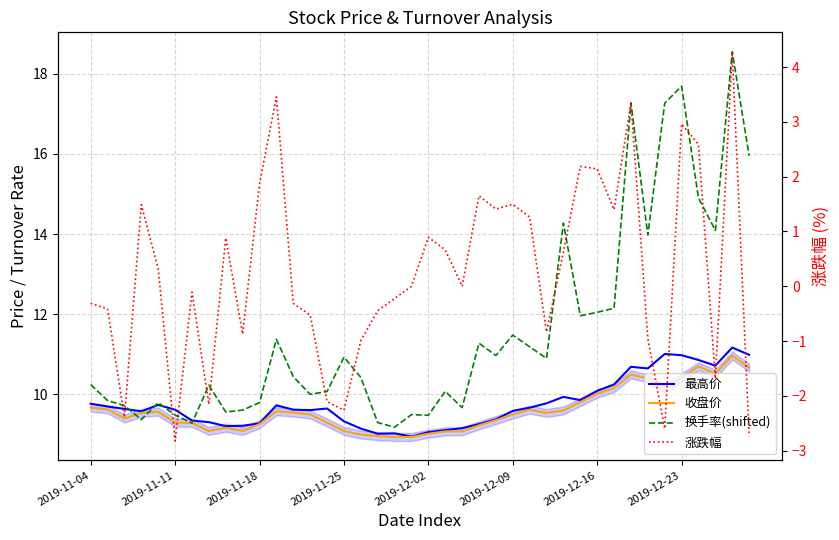

How many data points in 换手率(shifted) are less than 10?

14